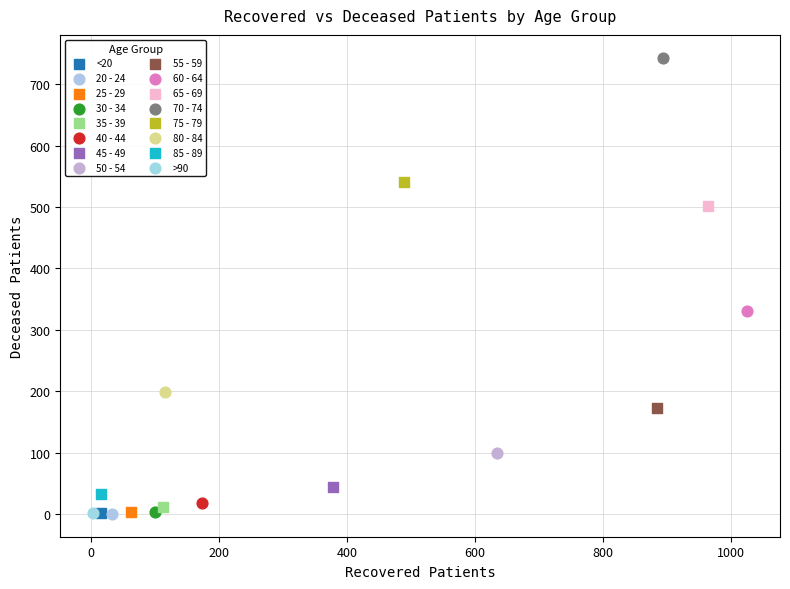

Which series contains the highest Y value?

70 - 74